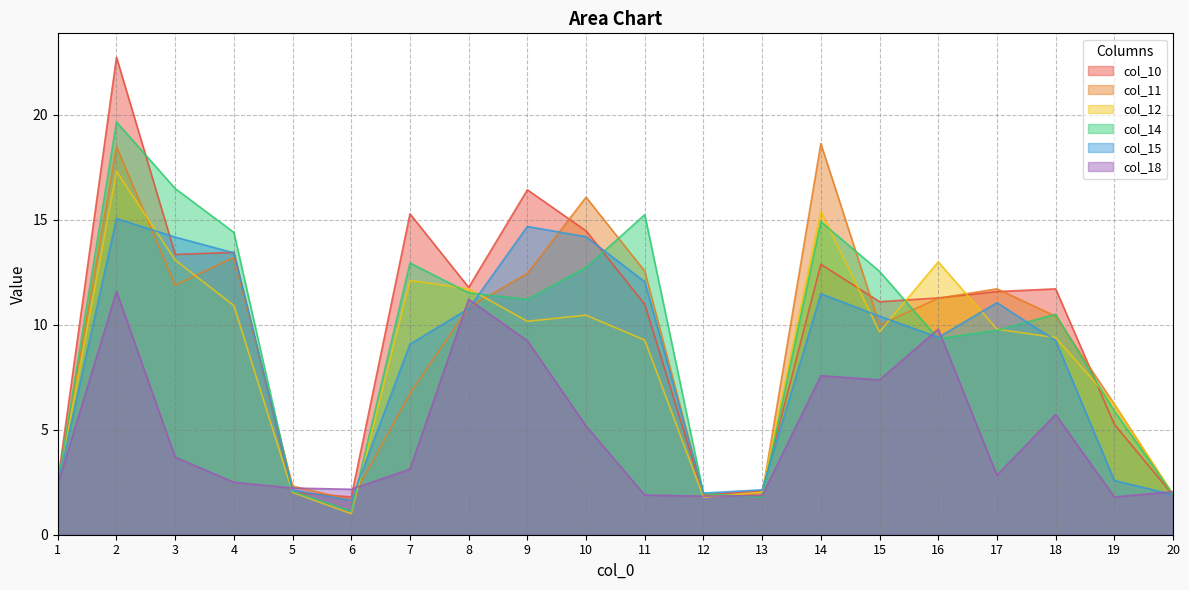

The col_14 series shows 7.6 at 11. True or false?

False